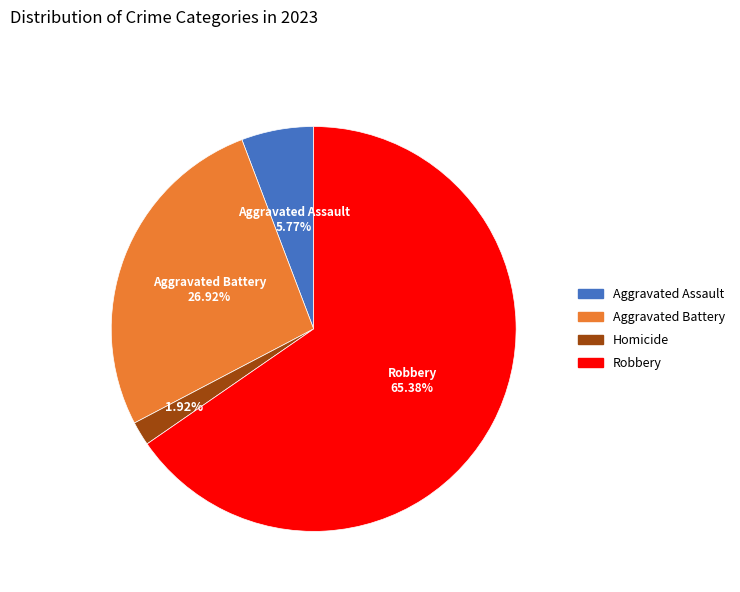

To the nearest percent, what is the average slice percentage?

25%